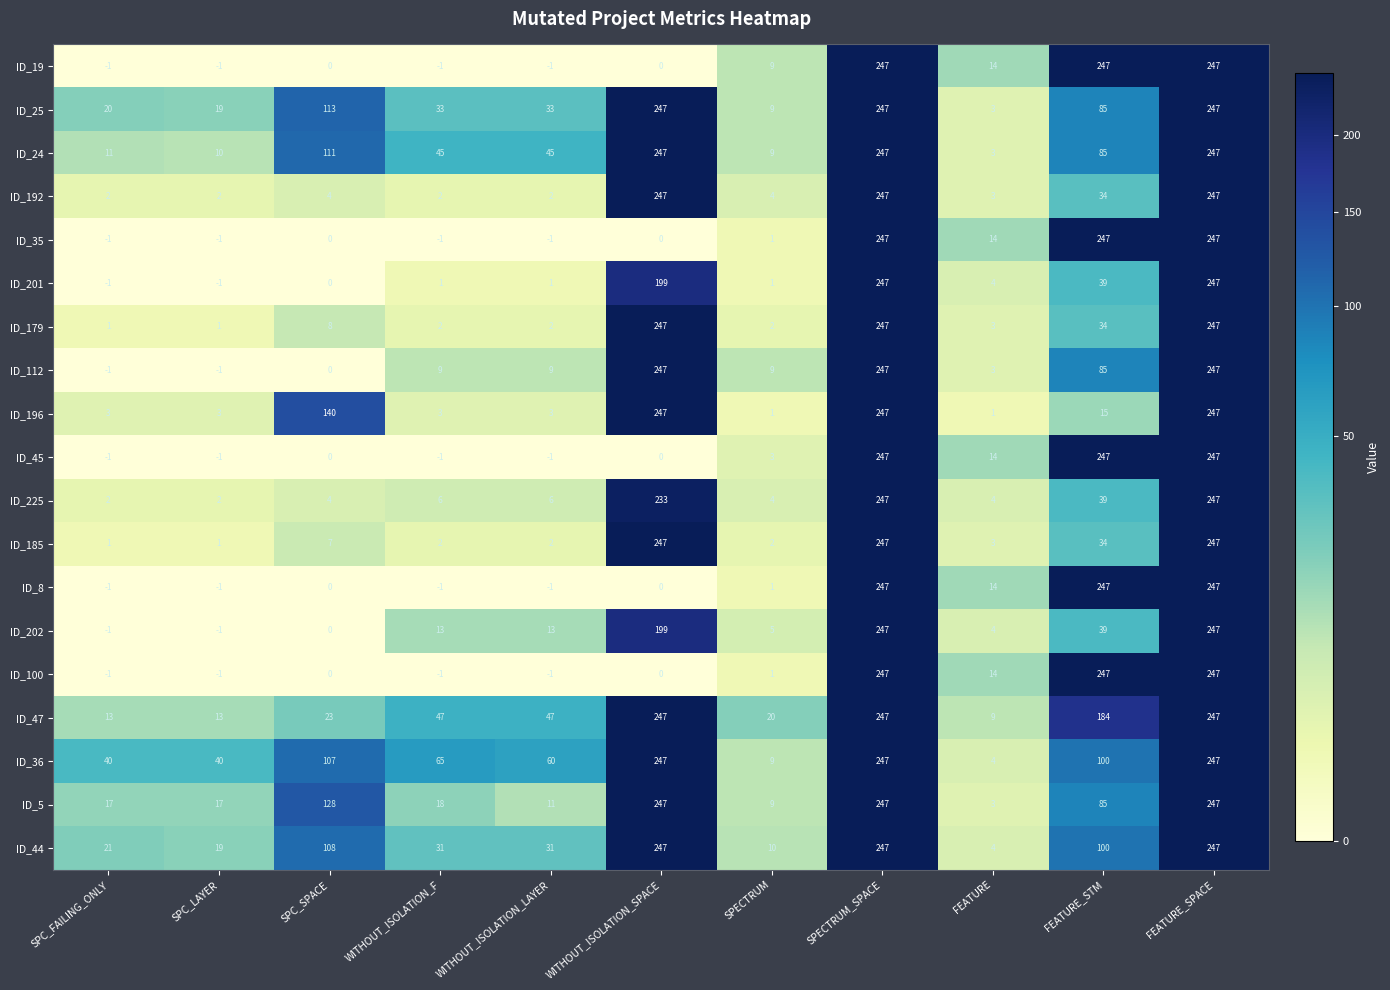

What is the highest value of the ID_25 series?

247